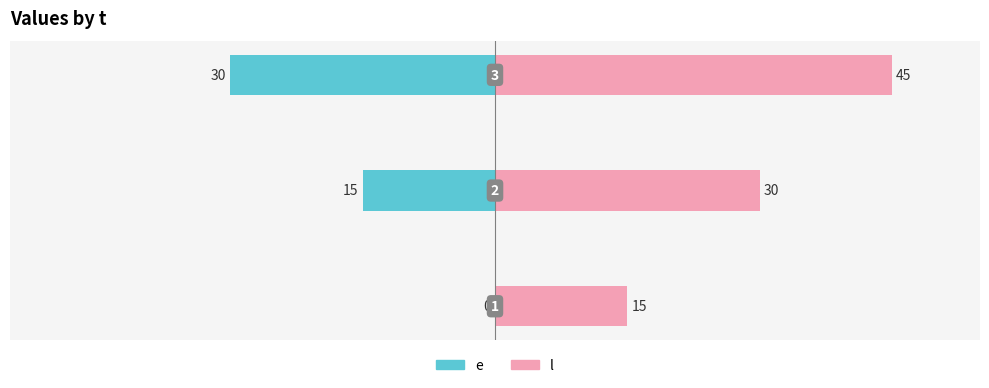

What are all the series names shown in the legend?

e, l